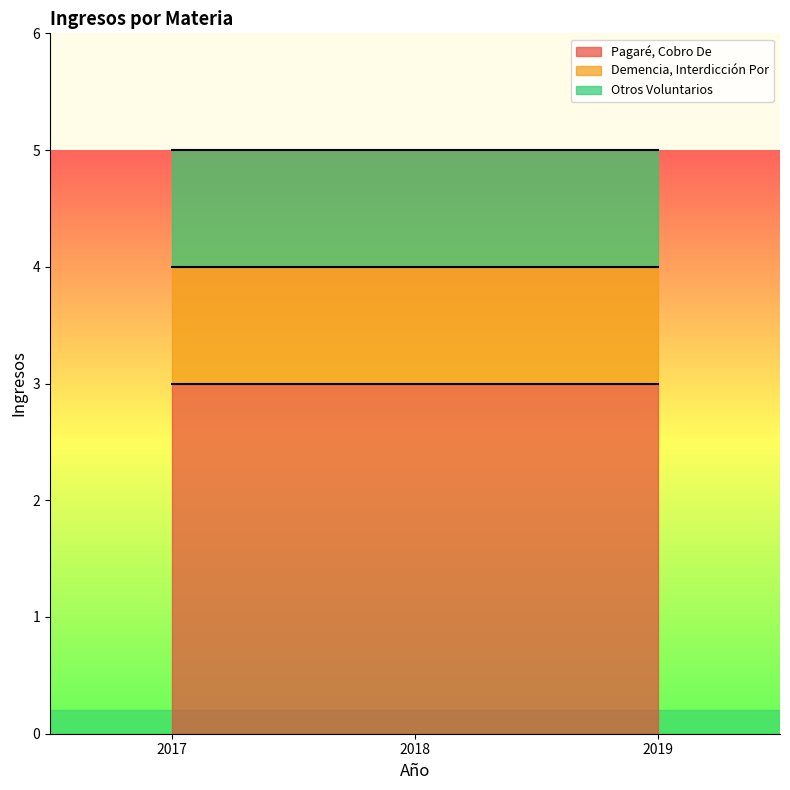

True or false: Demencia, Interdicción Por has a value of 1 at 2017/2 - Pagaré.

True